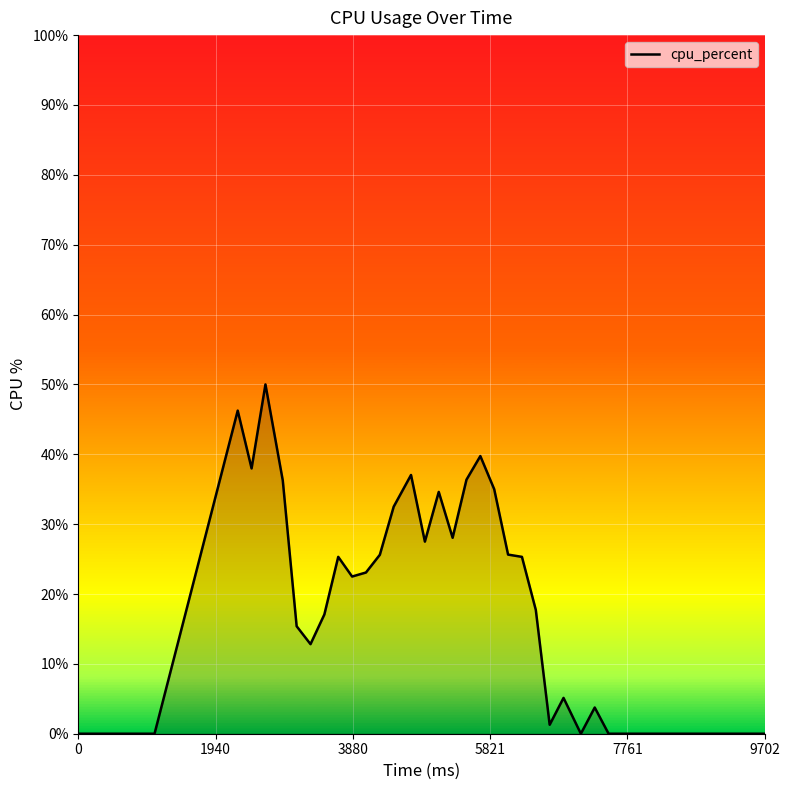

What is the average value?

16.5